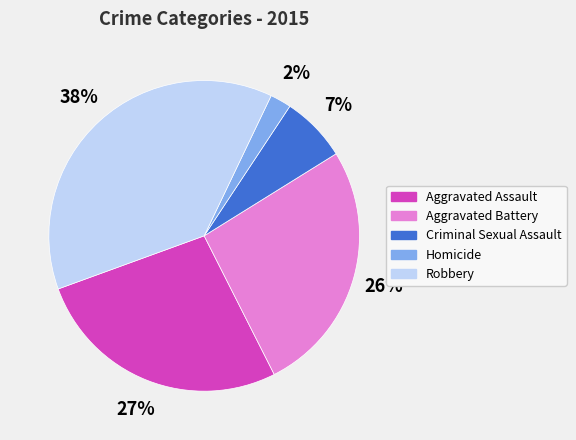

How many slices are in this pie chart?

5